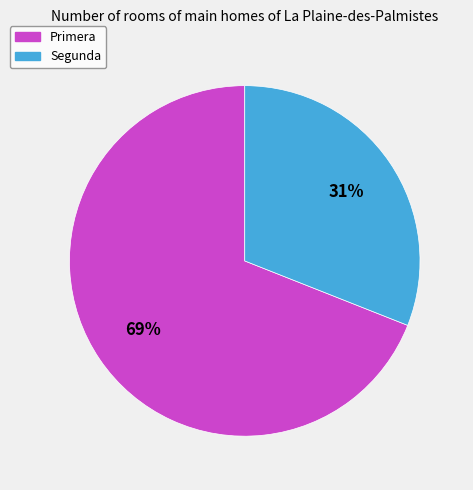

Which slice is the largest?

Primera